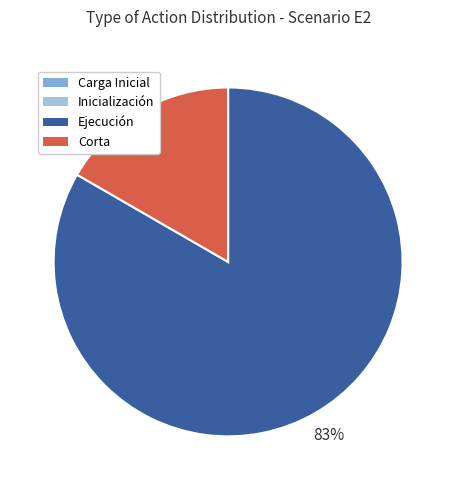

To the nearest percent, what is the average slice percentage?

25%